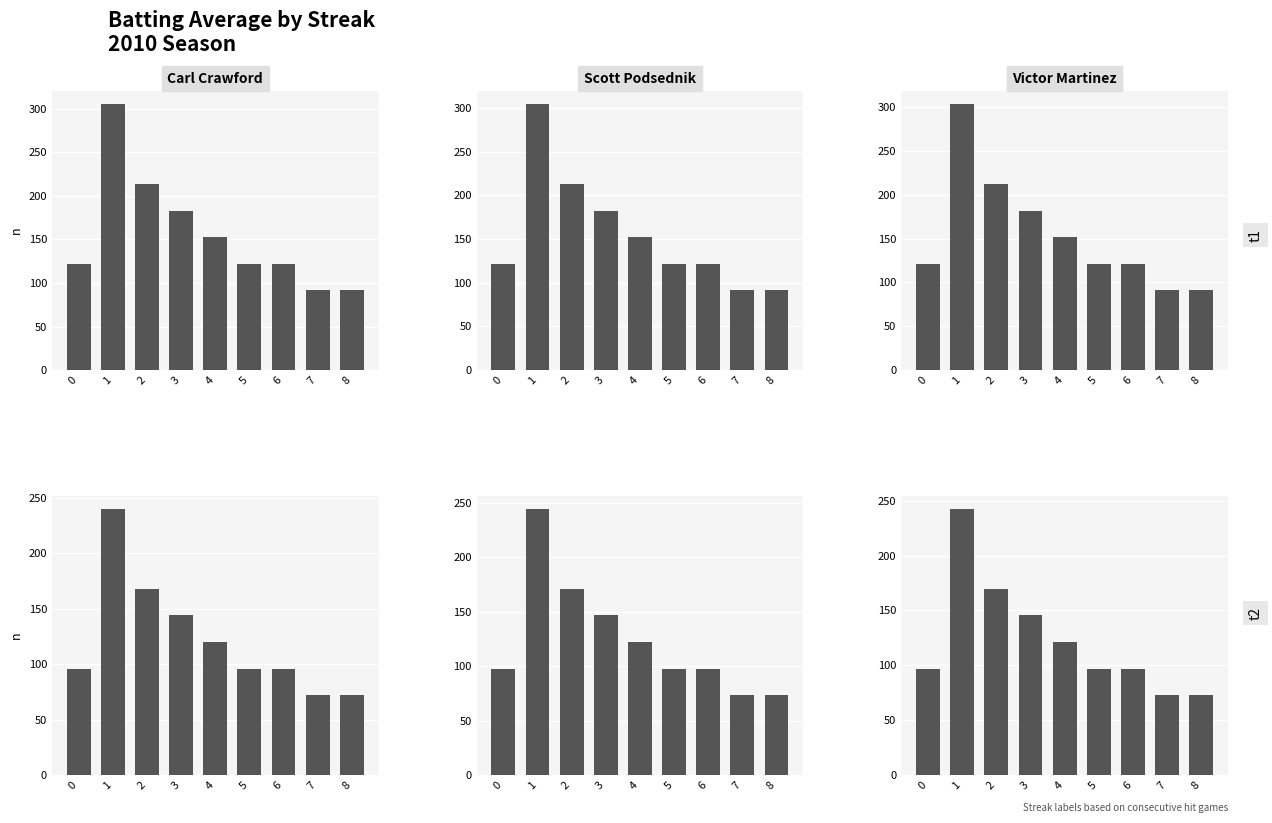

How many values in the Carl Crawford series exceed 122?

4